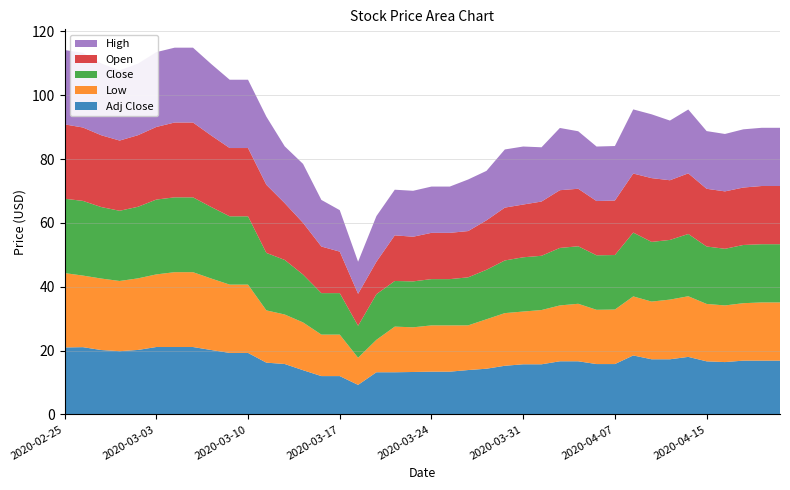

Reading left to right, list all the values displayed in this chart.

High: 23.3	23.4	22.5	22.0	22.4	23.4	23.4	23.4	22.4	21.4	21.4	21.4	17.8	18.5	14.6	13.0	10.1	14.3	14.3	14.4	14.5	14.5	16.2	15.5	18.2	18.2	17.0	19.5	18.0	17.1	17.1	20.1	20.0	18.7	20.0	18.1	18.0	18.2	18.2	18.2
Open: 23.3	23.0	22.5	22.0	22.4	22.8	23.4	23.4	22.4	21.4	21.4	21.4	17.8	16.2	14.6	13.0	10.0	10.2	14.3	14.0	14.5	14.5	14.5	15.5	16.6	16.5	17.0	18.1	18.0	17.0	17.1	18.5	20.0	18.7	19.0	18.1	18.0	18.0	18.2	18.2
Close: 23.3	23.4	22.4	22.0	22.4	23.4	23.4	23.4	22.4	21.4	21.4	18.0	17.1	15.0	13.0	13.0	10.0	14.3	14.3	14.4	14.5	14.5	15.1	15.5	16.5	17.0	17.0	18.0	18.0	17.1	17.1	20.0	18.7	18.7	19.5	18.0	17.8	18.2	18.2	18.2
Low: 23.3	22.4	22.4	22.0	22.4	22.8	23.4	23.4	22.4	21.4	21.4	16.4	15.5	15.0	13.0	13.0	8.5	10.2	14.3	14.0	14.5	14.5	14.0	15.5	16.5	16.5	17.0	17.5	18.0	17.0	17.1	18.5	18.1	18.7	19.0	18.0	17.8	18.0	18.2	18.2
Adj Close: 21.0	21.1	20.2	19.8	20.2	21.1	21.1	21.1	20.2	19.3	19.3	16.2	15.8	13.9	12.0	12.0	9.3	13.2	13.2	13.3	13.4	13.4	13.9	14.3	15.3	15.7	15.7	16.7	16.7	15.8	15.8	18.5	17.3	17.3	18.0	16.6	16.4	16.9	16.9	16.9